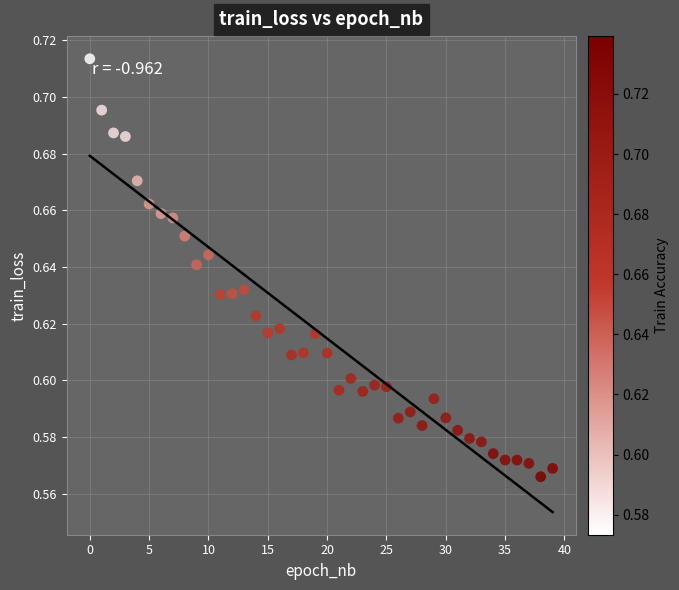

Count the number of points in this scatter plot.

40